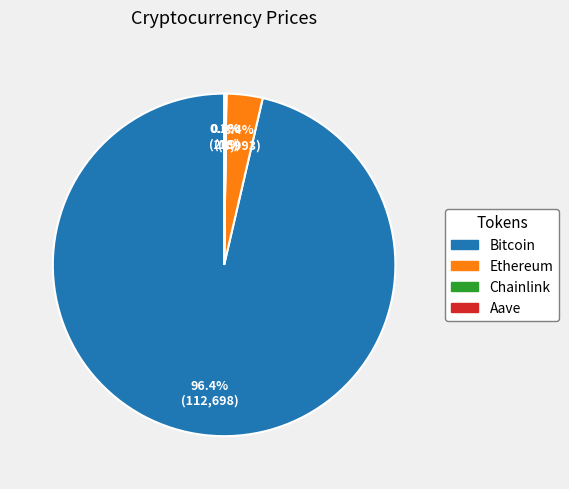

Which slice is the largest?

Bitcoin